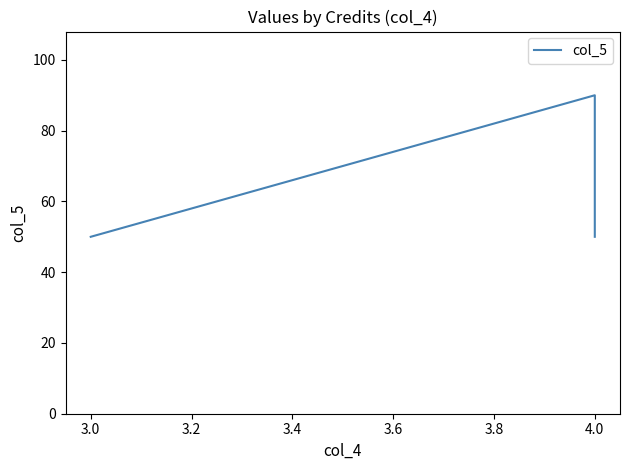

What is the smallest value displayed?

50